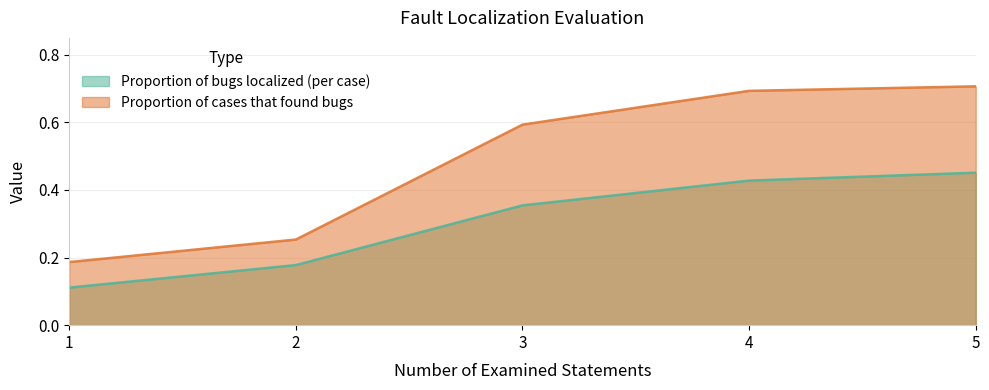

Reading left to right, extract all data points from this chart.

Proportion of bugs localized (per case): 1=0.1	2=0.2	3=0.4	4=0.4	5=0.5
Proportion of cases that found bugs: 1=0.2	2=0.3	3=0.6	4=0.7	5=0.7